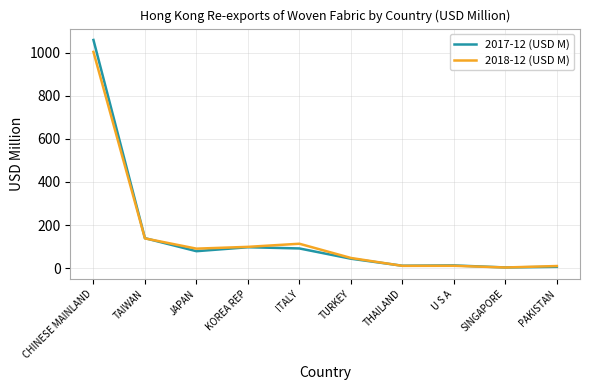

The 2017-12 (USD M) series shows 139.4 at TAIWAN. True or false?

True